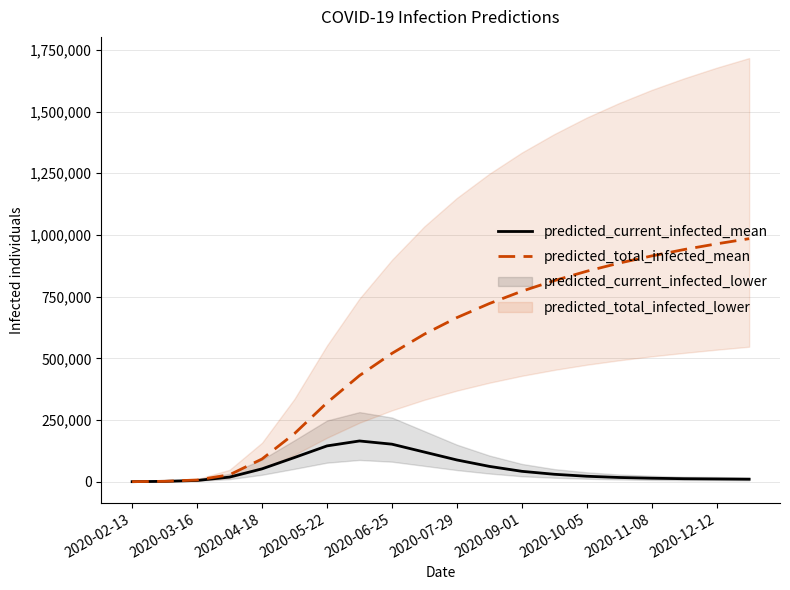

What is the value of the predicted_current_infected_mean point at the 19th from the left?

11000